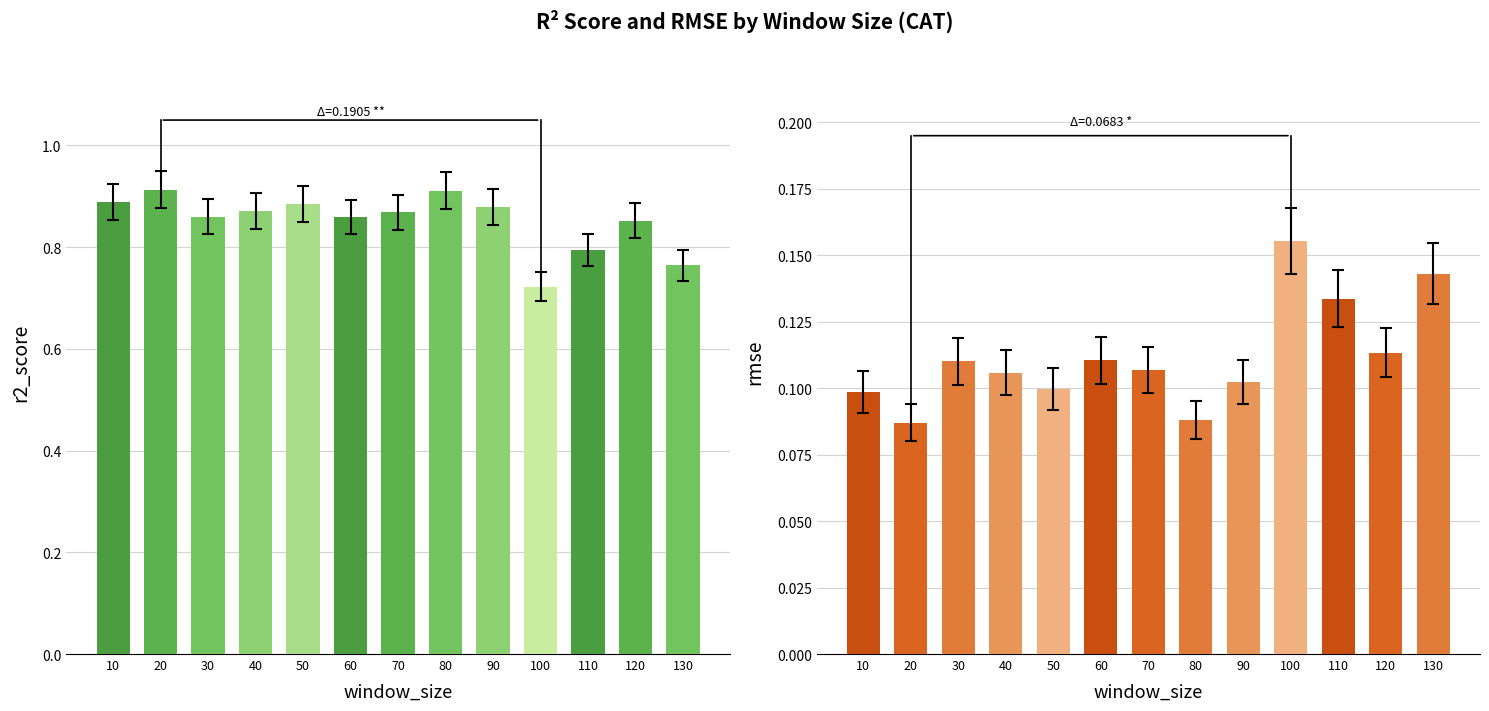

Between 10 and 120, which series saw the biggest shift?

r2_score